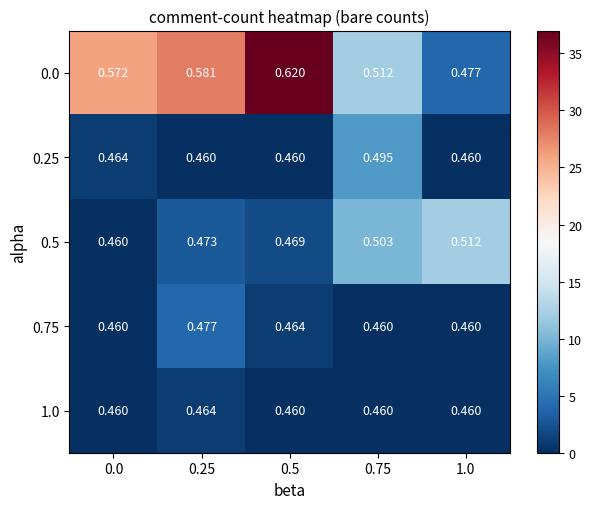

Is the value of 0.75 at 0.25 greater than the value of 0.25 at 0.5?

Yes